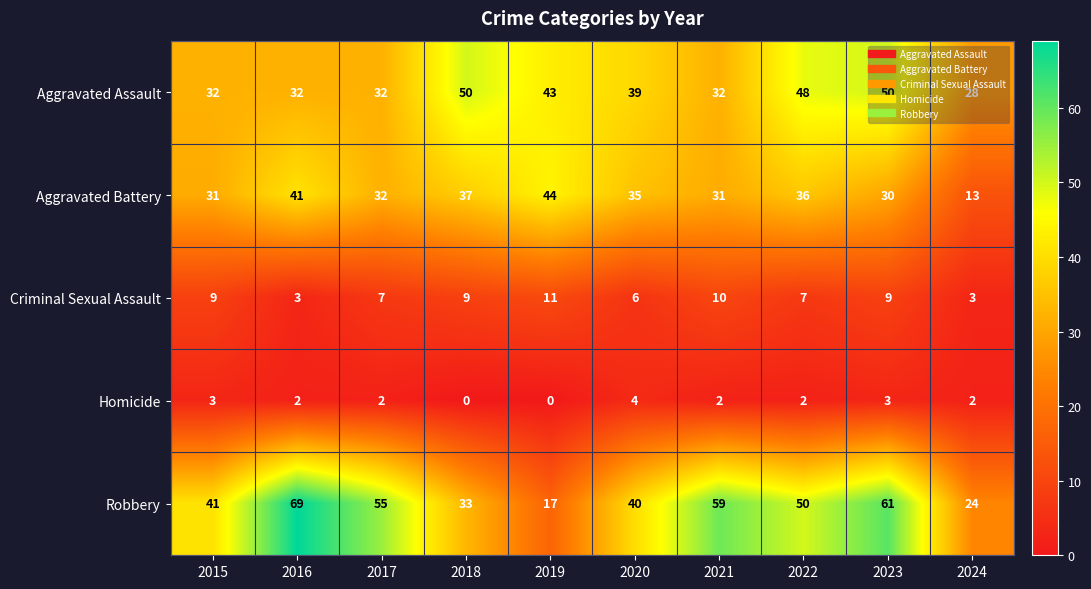

Is it true that Robbery equals 70 at 2020?

False